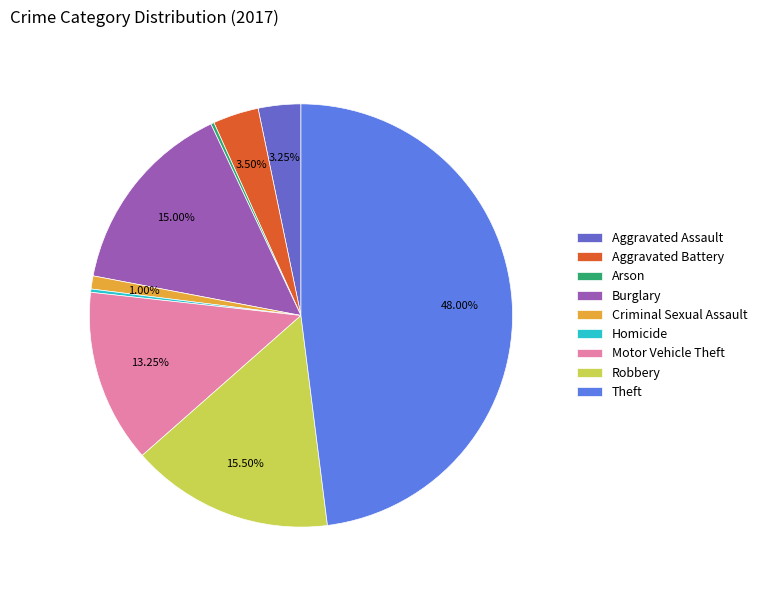

What is the ratio of the value at Robbery to the value at Theft?

0.3